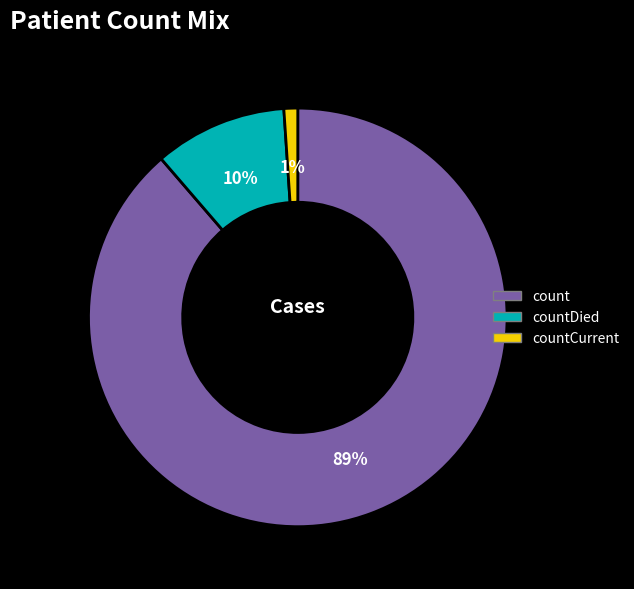

To the nearest percent, what percentage of the pie is countCurrent?

1%